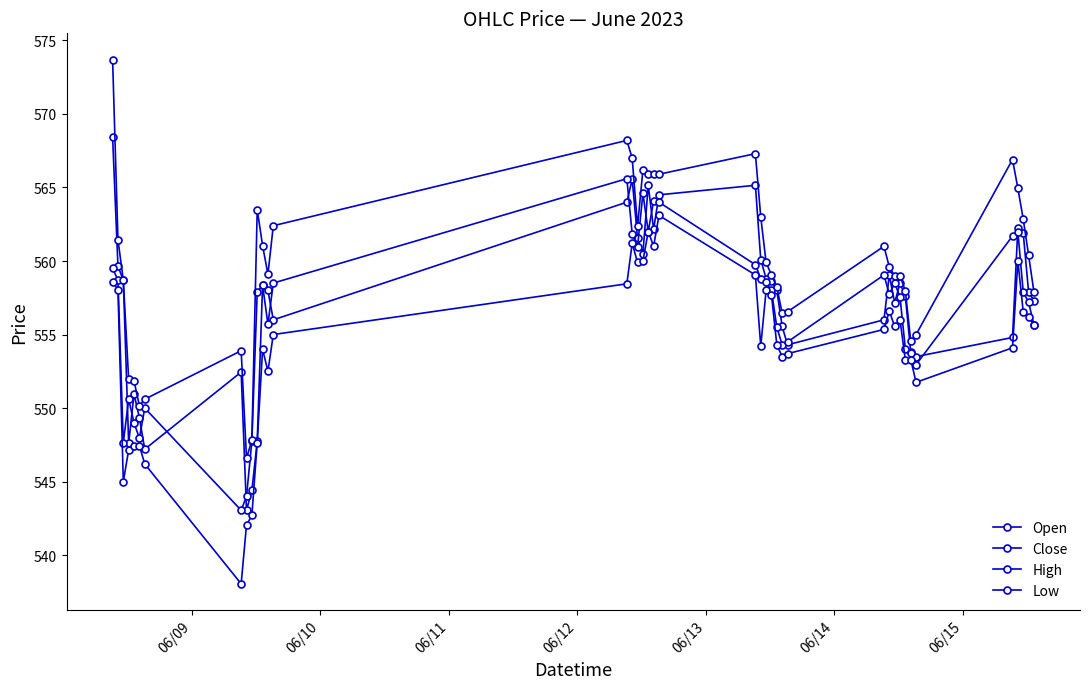

Does the chart have visible grid lines?

No